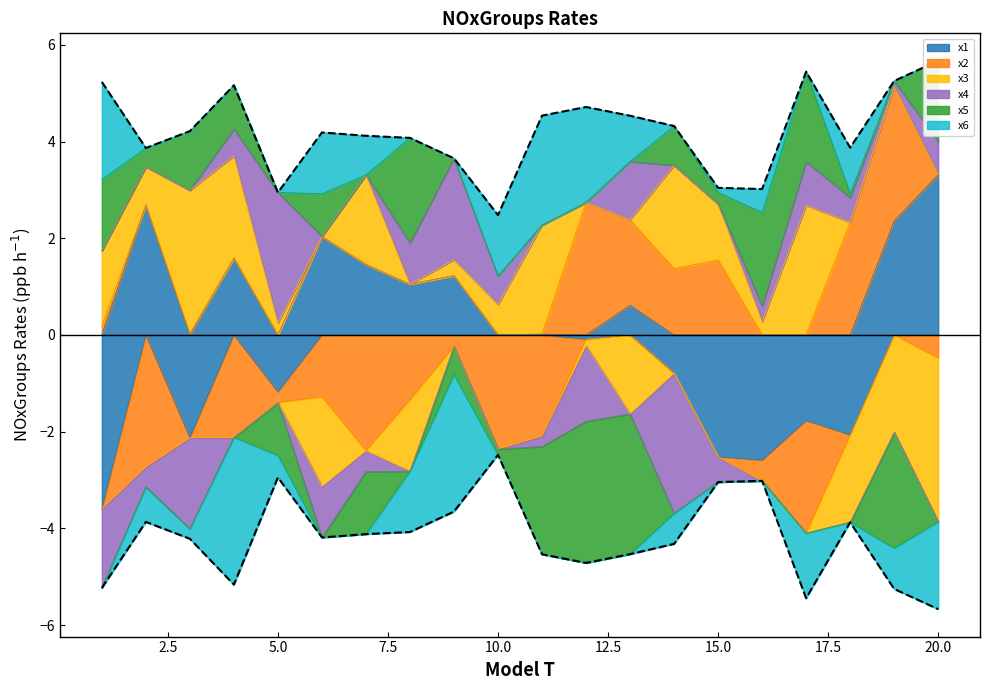

Where is the first local minimum for x4?

3